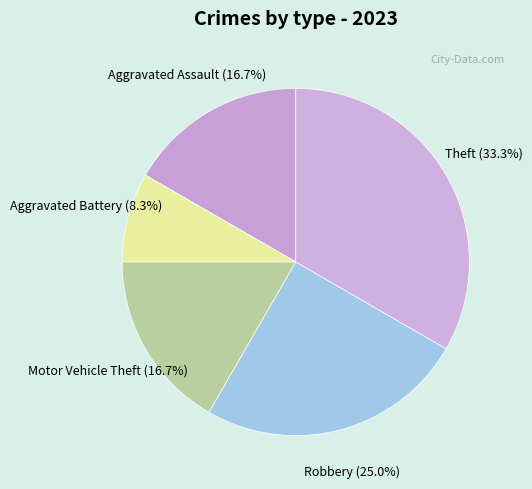

How many segments does this pie chart have?

5